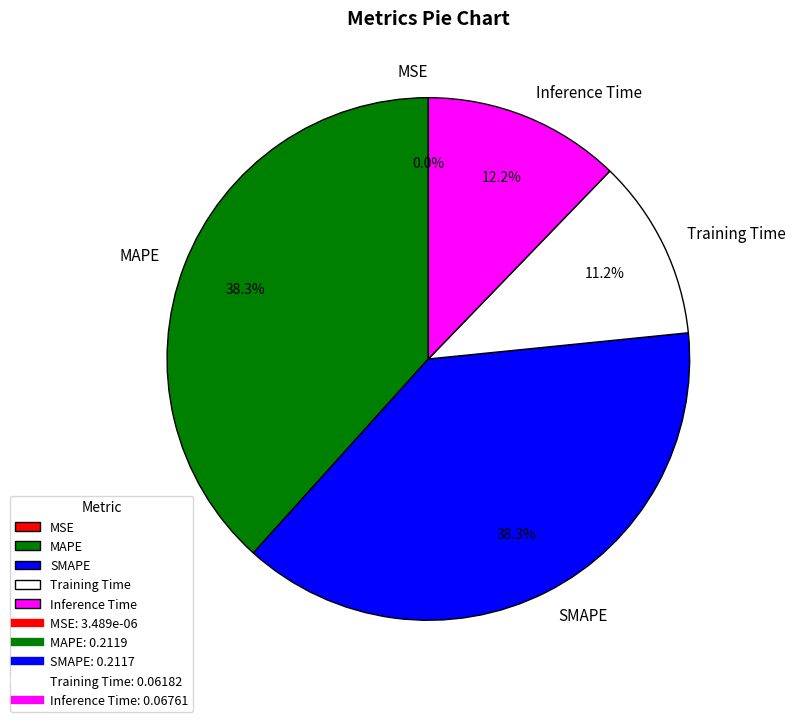

To the nearest percent, what portion does SMAPE represent?

38%